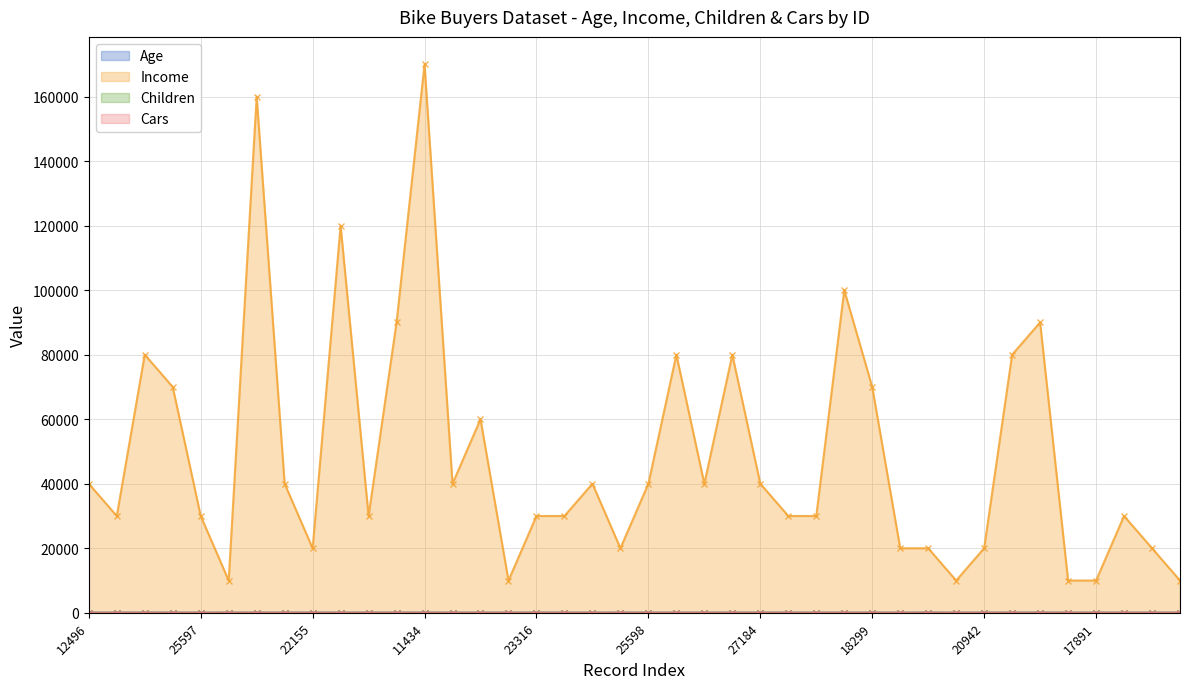

How many lines are shown in the chart?

4